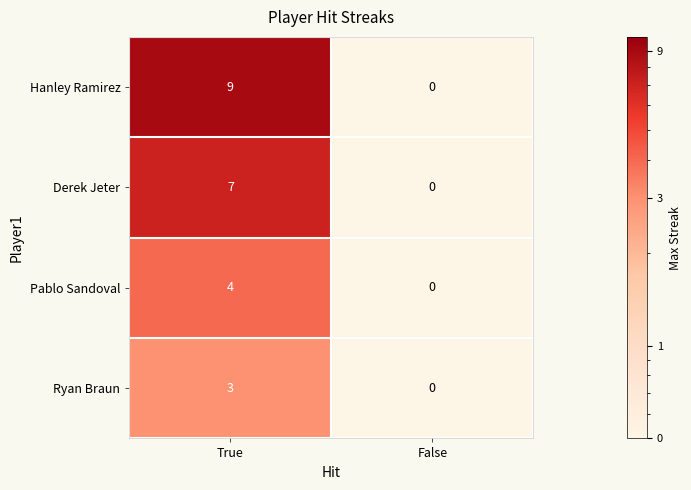

What is the spread (max minus min) of values at True?

6